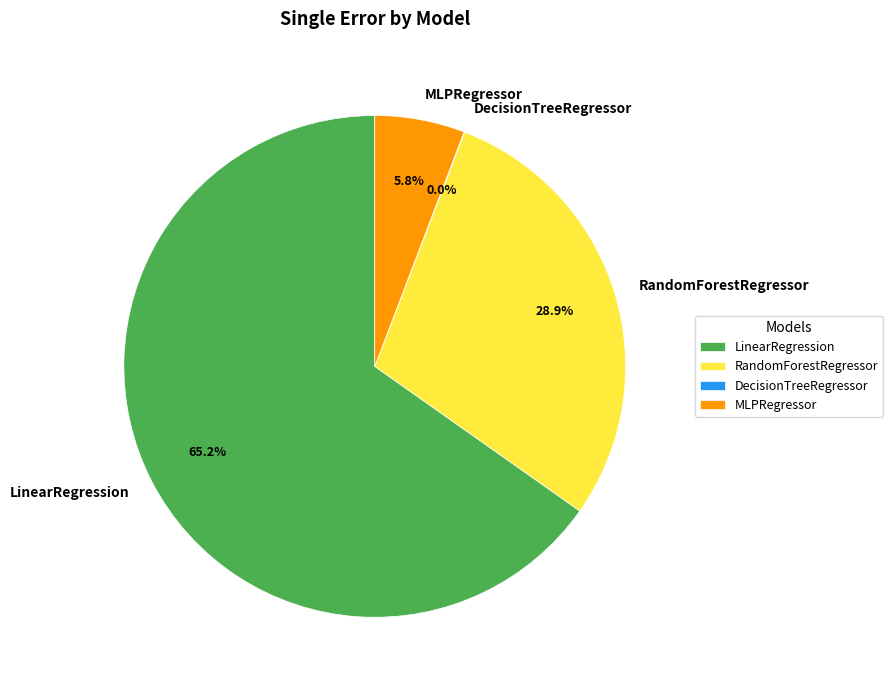

Which slice represents more than half of the pie?

LinearRegression